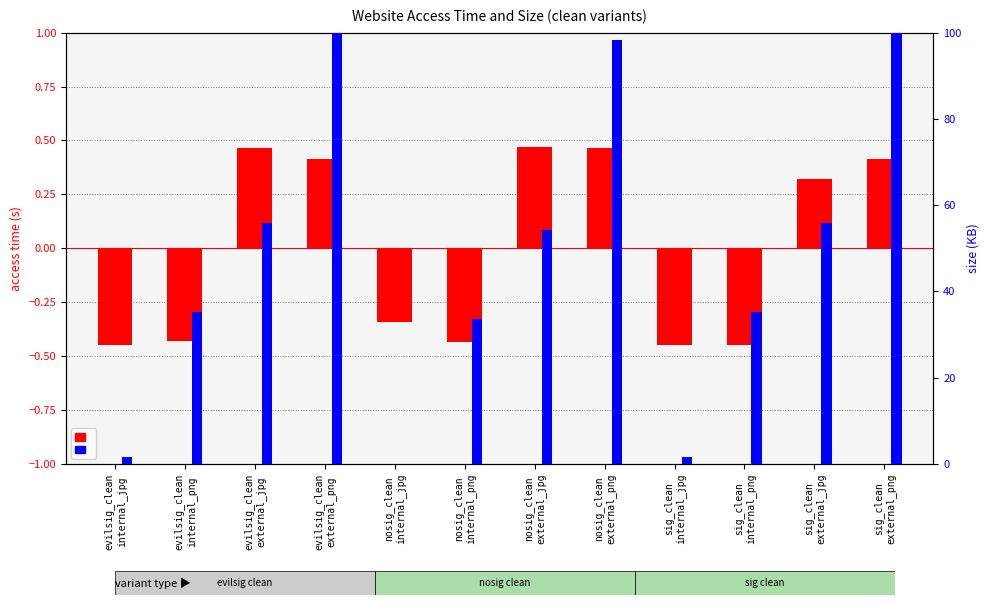

What is the difference between the second highest and second lowest values in the size (normalized) series?

98.4